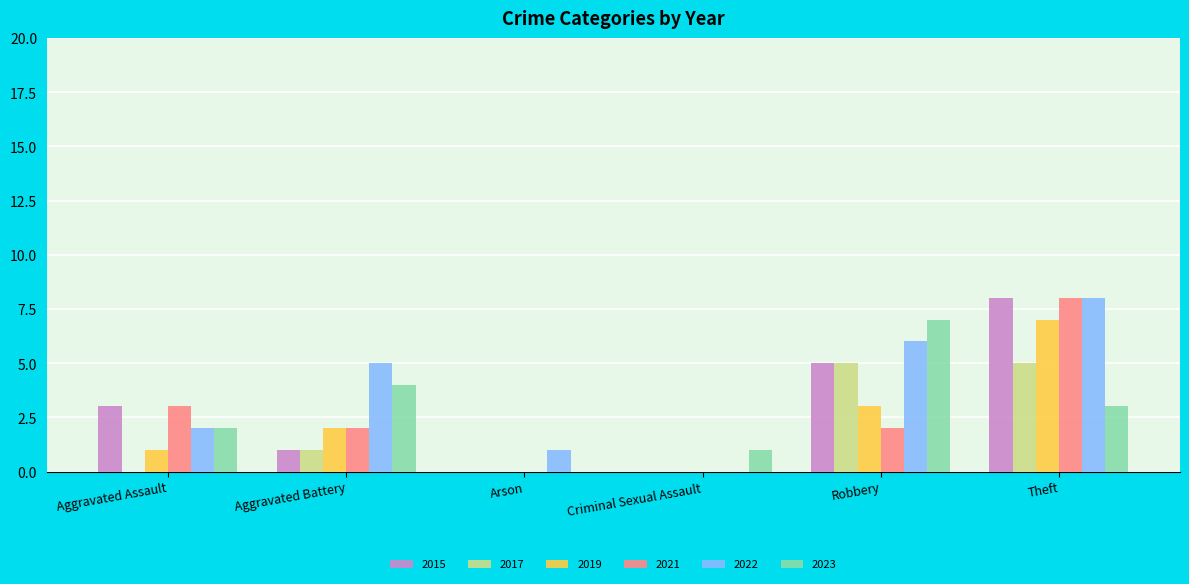

How many series are shown in this chart?

6